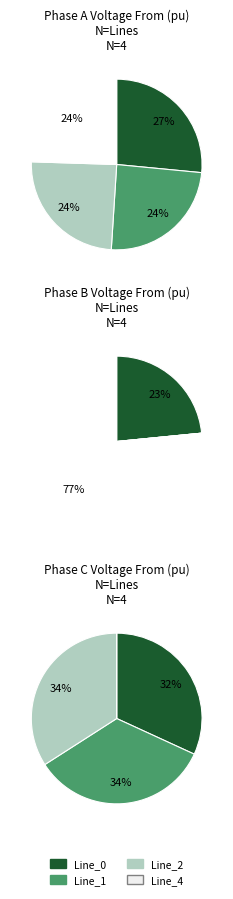

How many segments does this pie chart have?

4